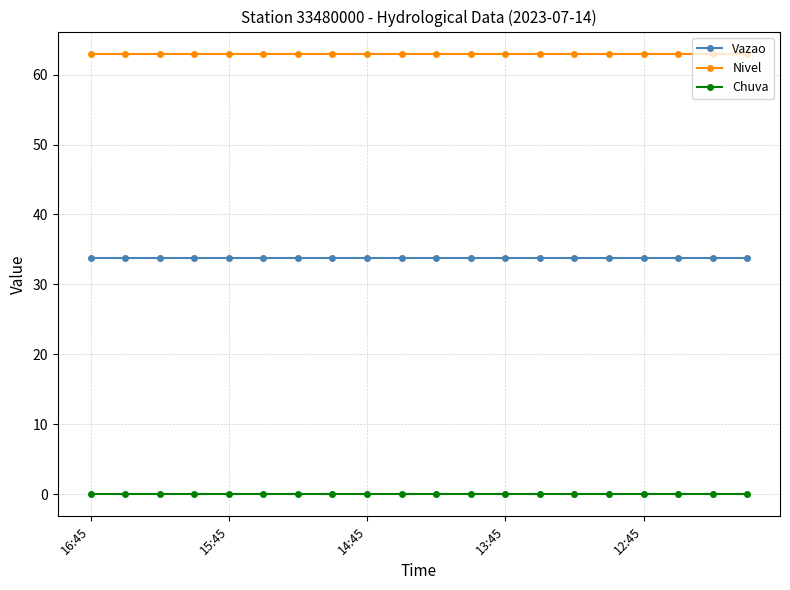

What is the value of the Nivel point at the 4th from the left?

63.0